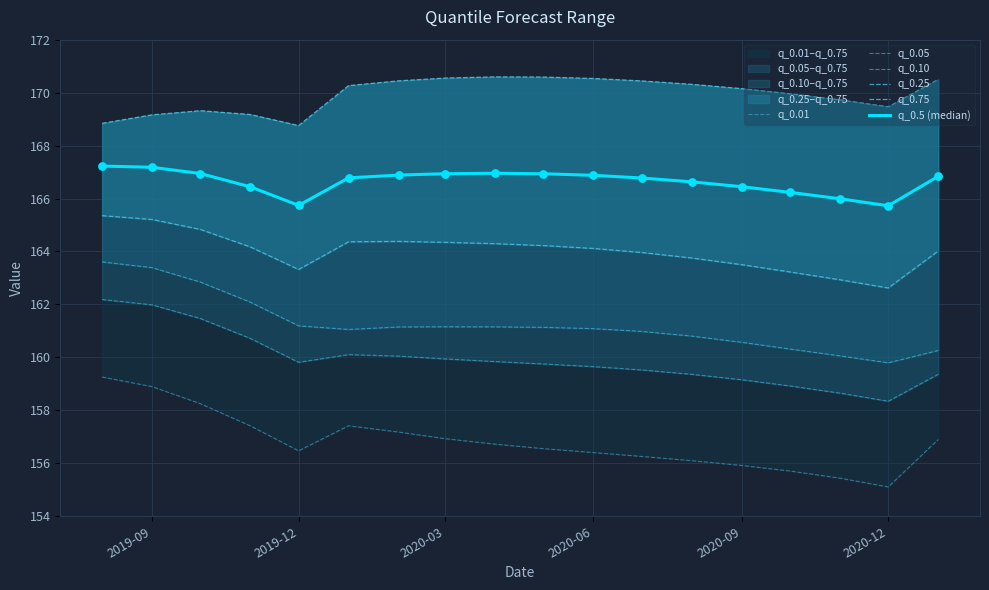

Is the value of q_0.25 at 2020-06 greater than the value of q_0.05 at 9?

Yes